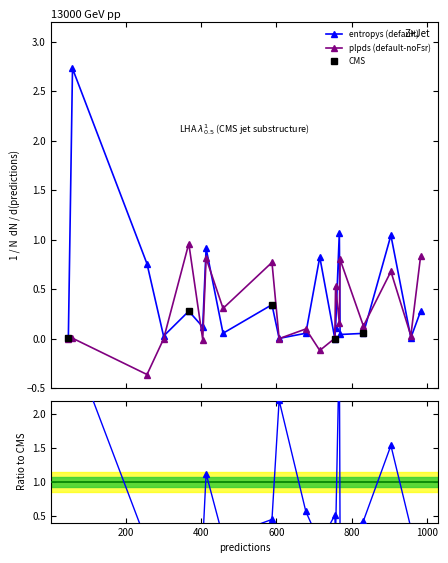

What is the value of the entropys (default) point at the 7th from the left?

0.9